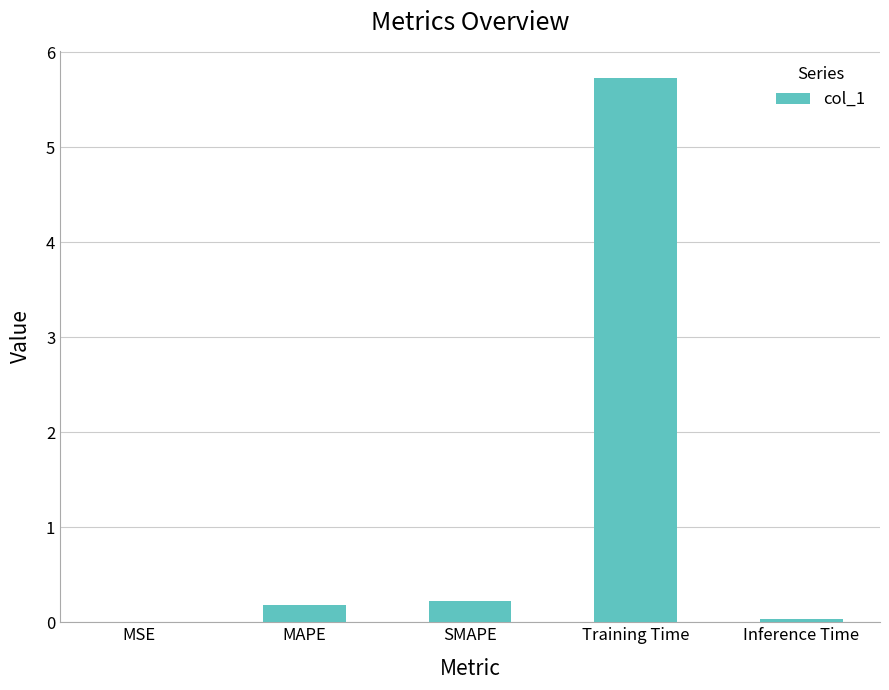

The chart shows a value of 0.2 at MAPE. True or false?

True